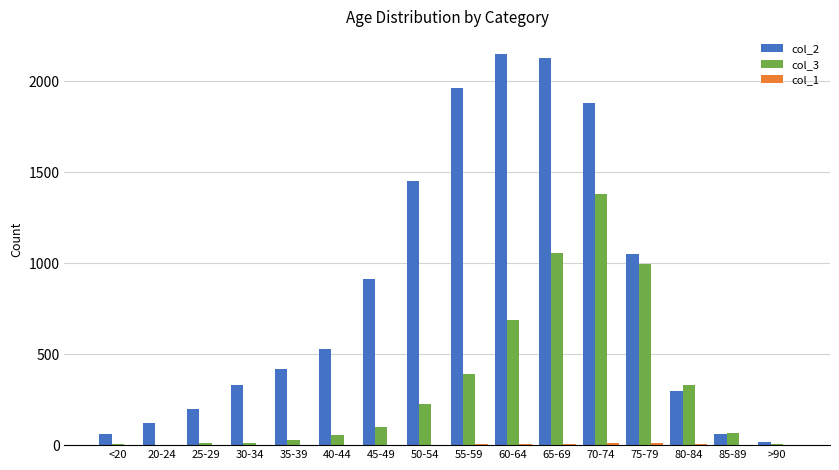

At which category is the sum across all series the highest?

70-74